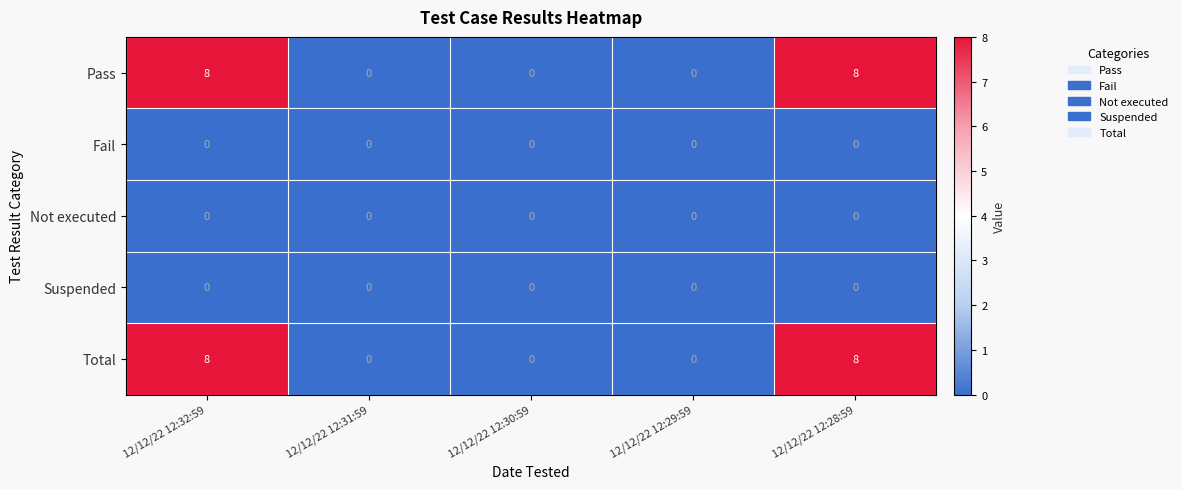

What is the maximum value shown in the chart?

8